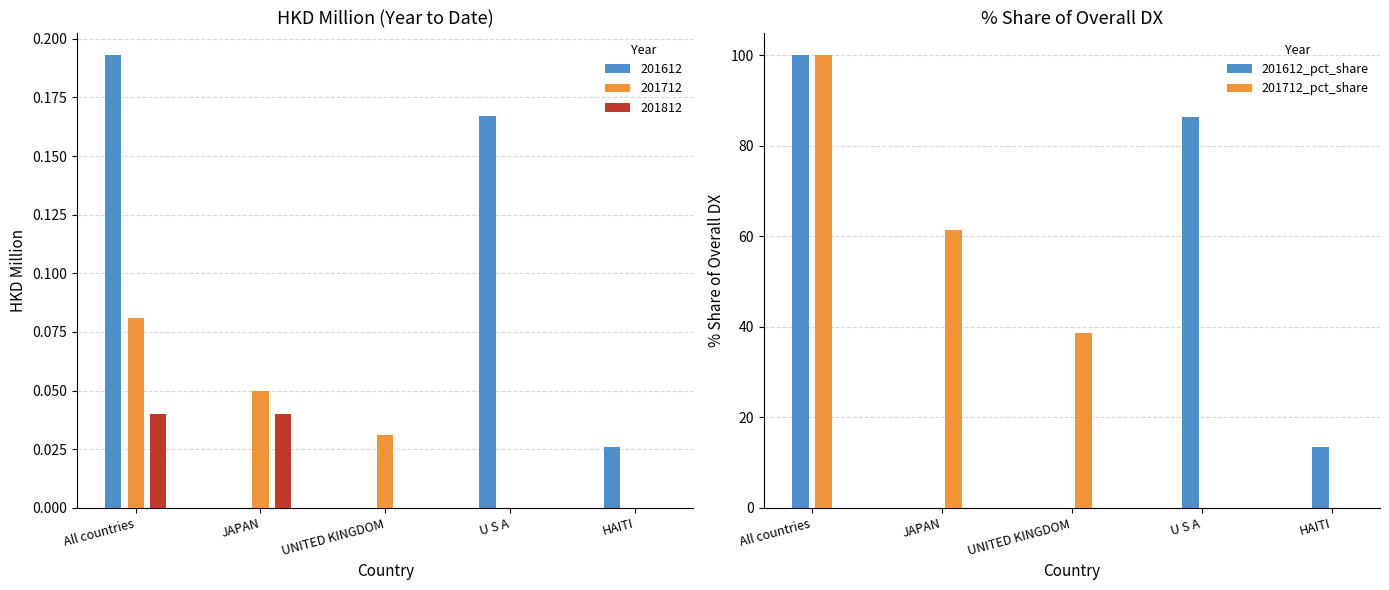

What is the label of the 1st bar from the left?

All countries